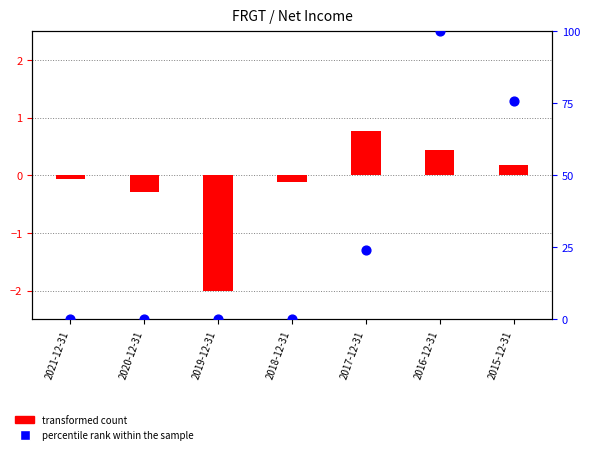

Which series has the largest total across all categories?

percentile rank within the sample